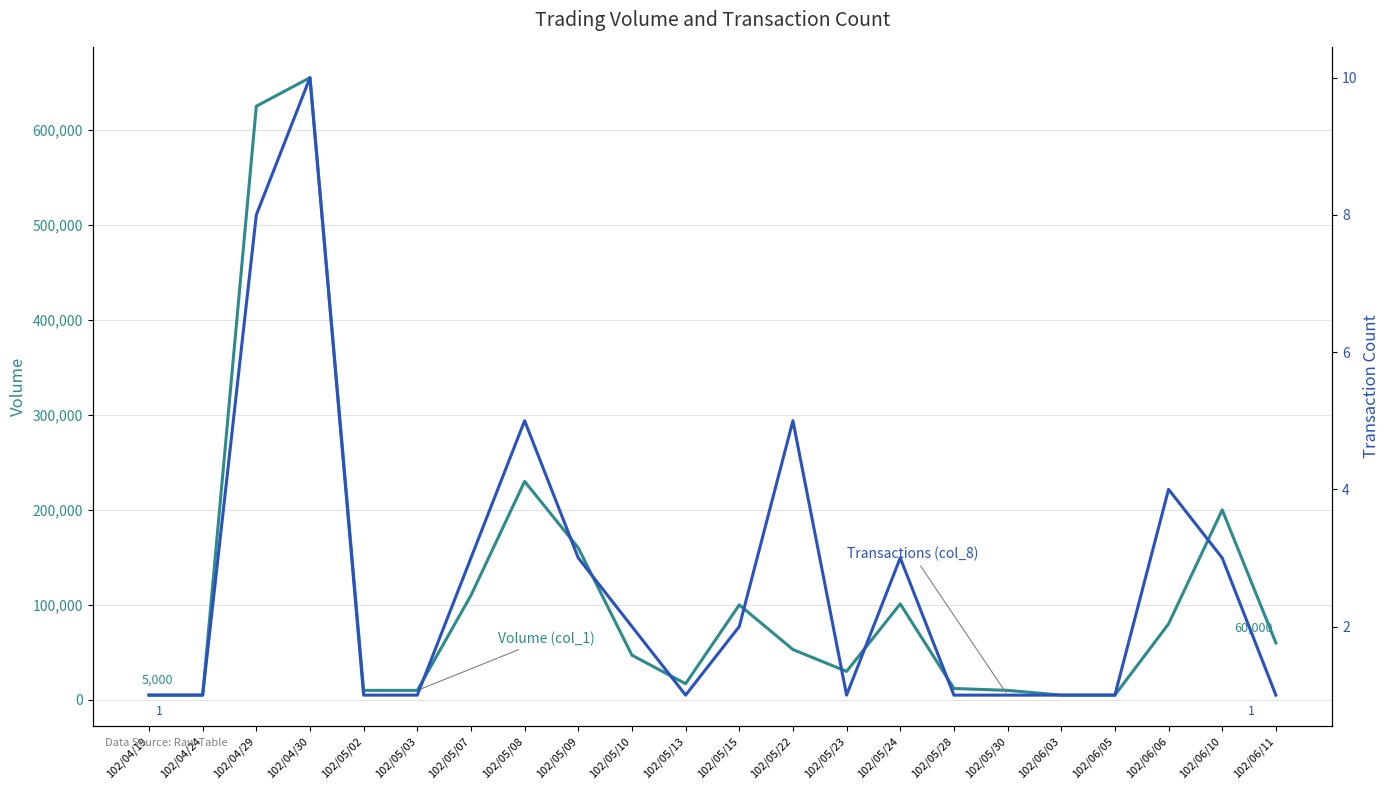

What is the difference between the Volume (col_1) values at 102/05/10 and 102/05/13?

30000